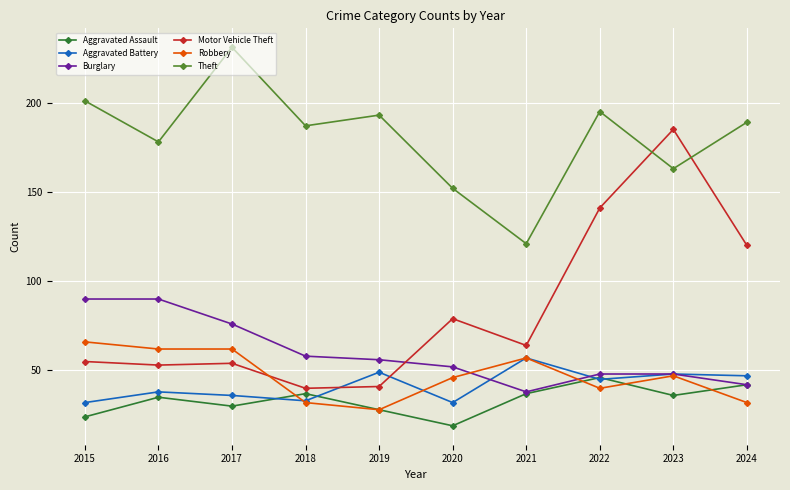

In Theft, how many points are lower than both neighbors (excluding endpoints)?

4